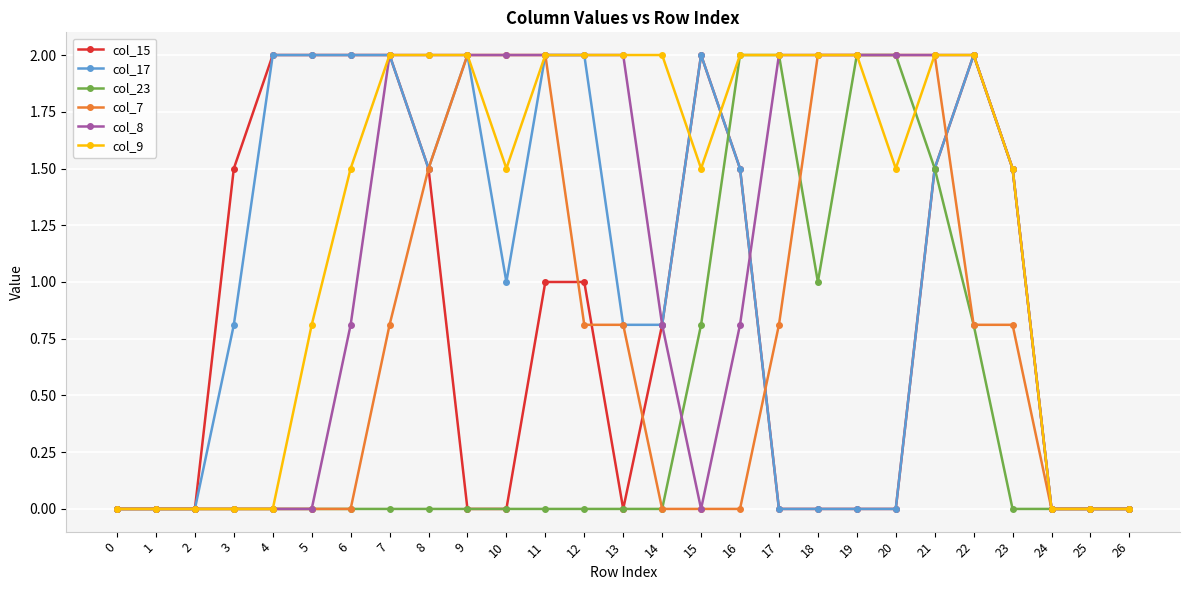

What is the difference between the highest and lowest values at 15?

2.0